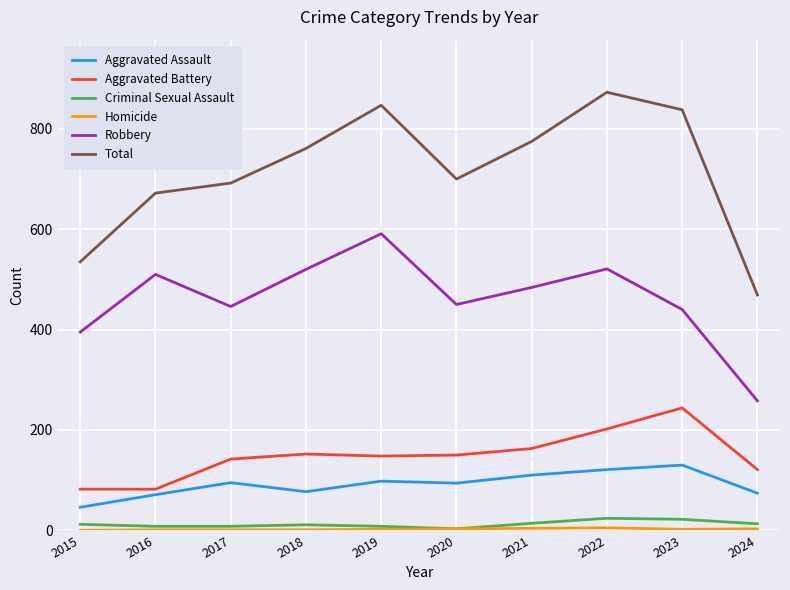

Between 2018 and 2022, which series saw the biggest shift?

Total